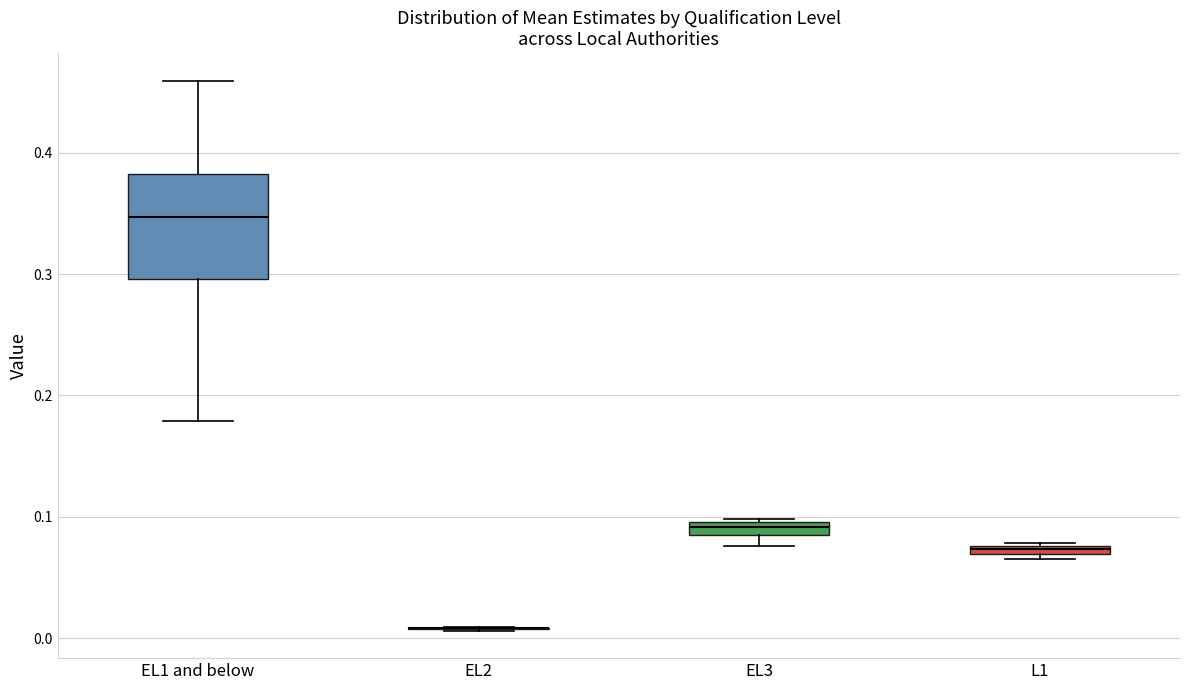

Which box is the tallest, from its lower edge to its upper edge?

EL1 and below